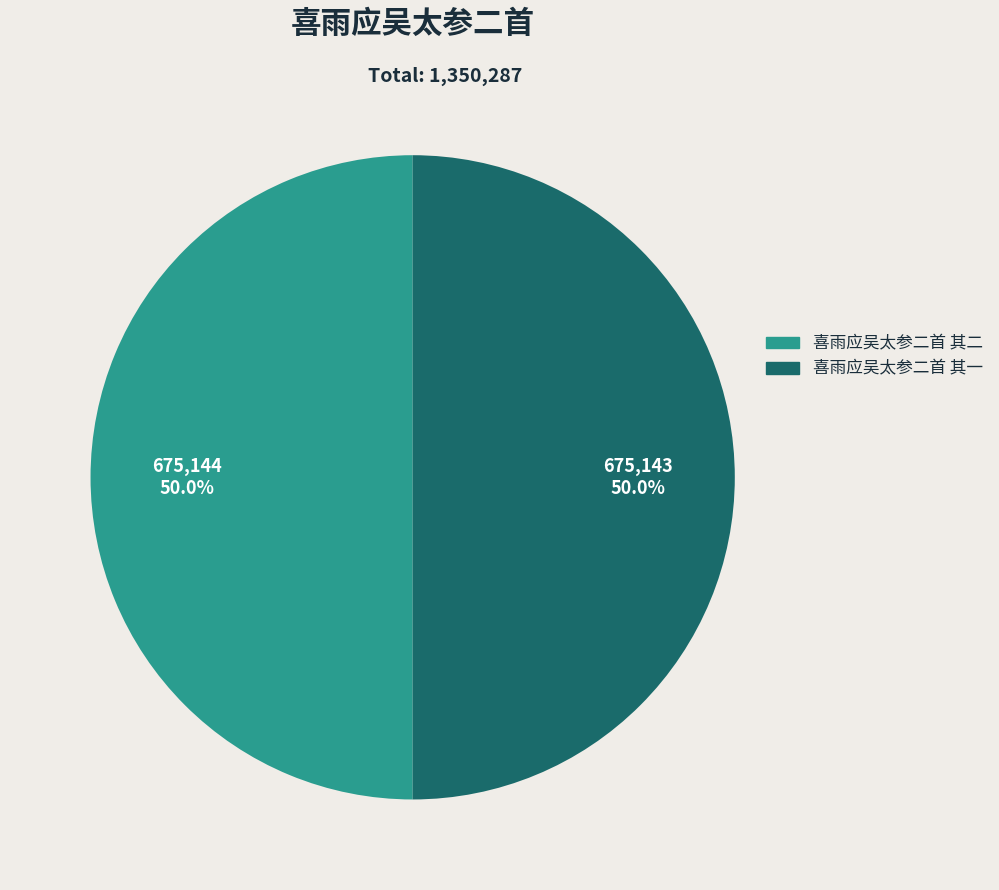

How many slices are in this pie chart?

2